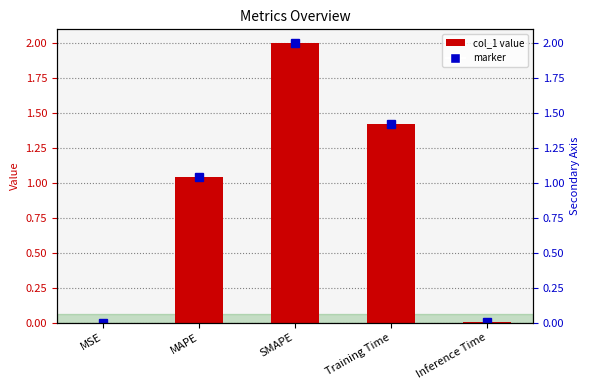

Between Inference Time and MSE, which is larger?

Inference Time